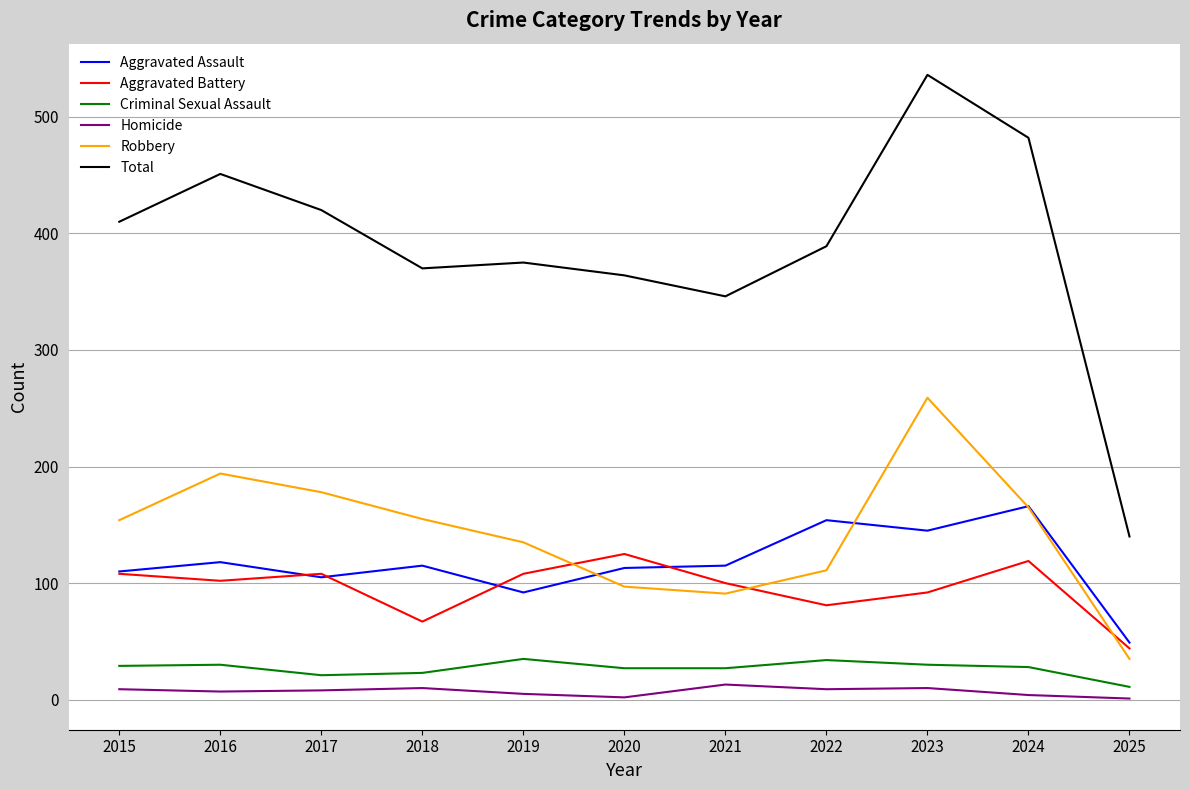

Which series changed the most between 2015 and 2025?

Total